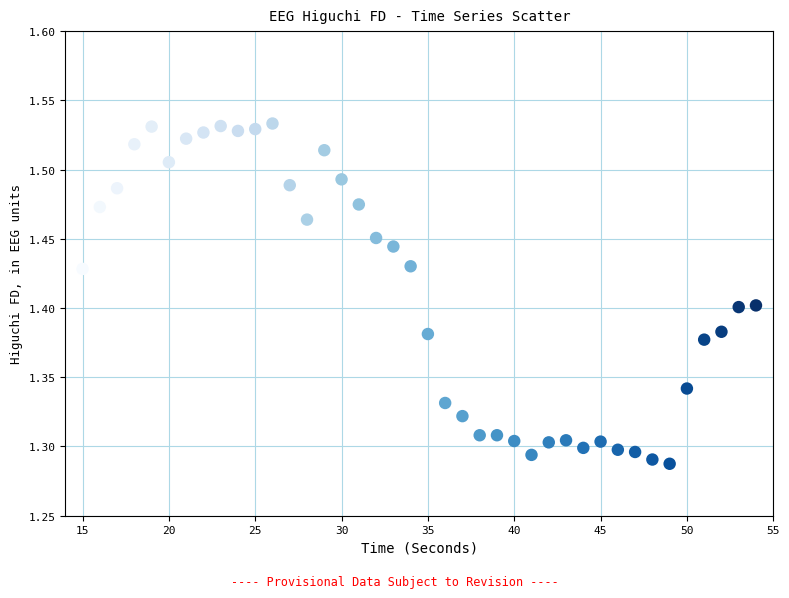

How many data points are displayed?

40